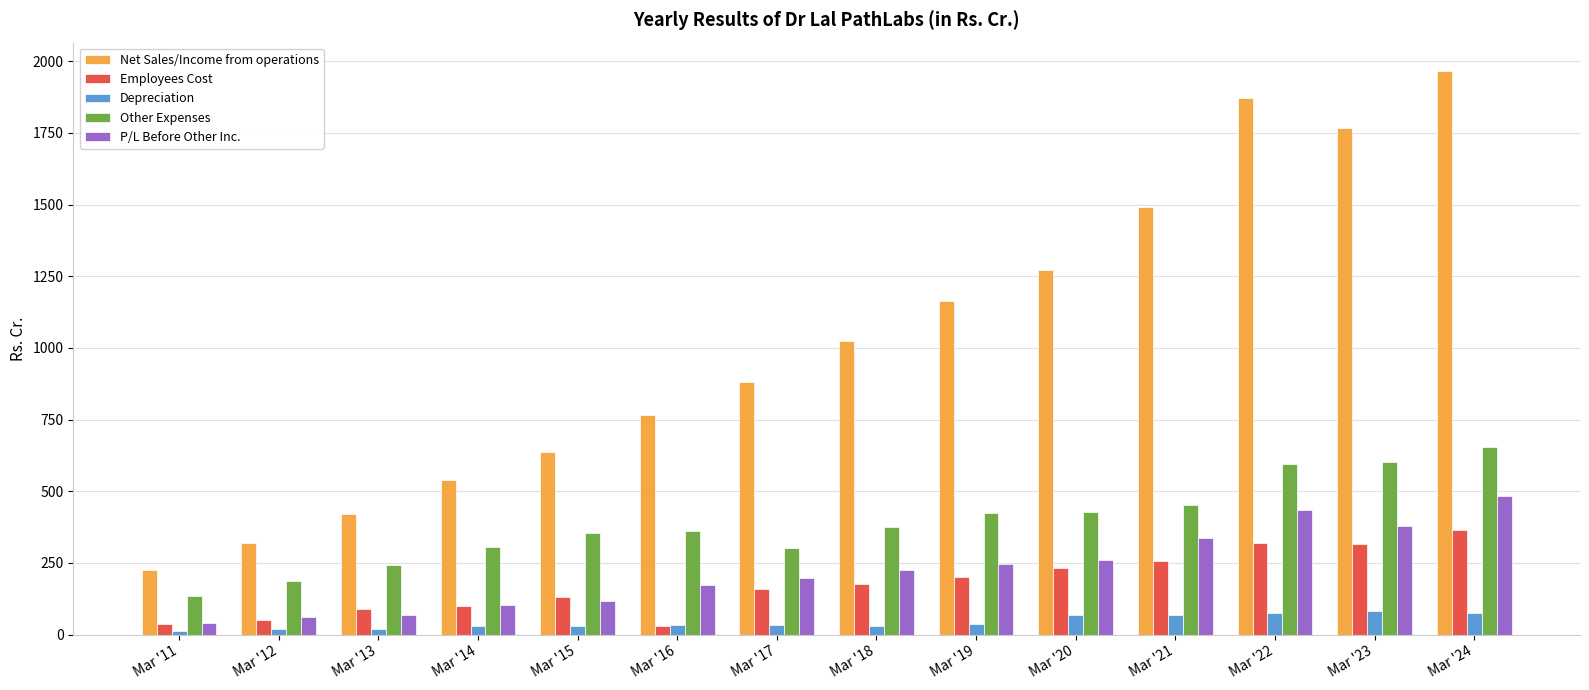

List the series in order of their peak value, lowest first.

Depreciation, Employees Cost, P/L Before Other Inc., Other Expenses, Net Sales/Income from operations